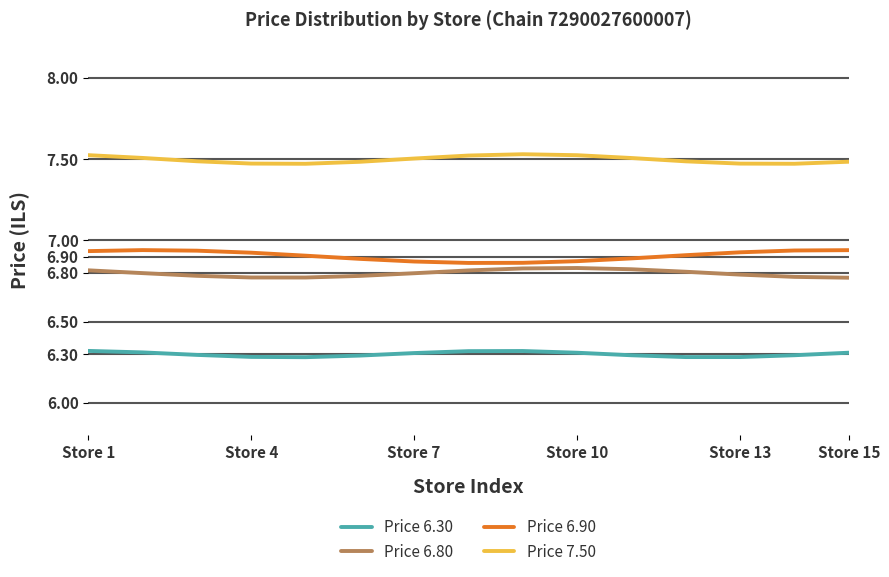

List the series in order of their peak value, lowest first.

Price 6.30, Price 6.80, Price 6.90, Price 7.50